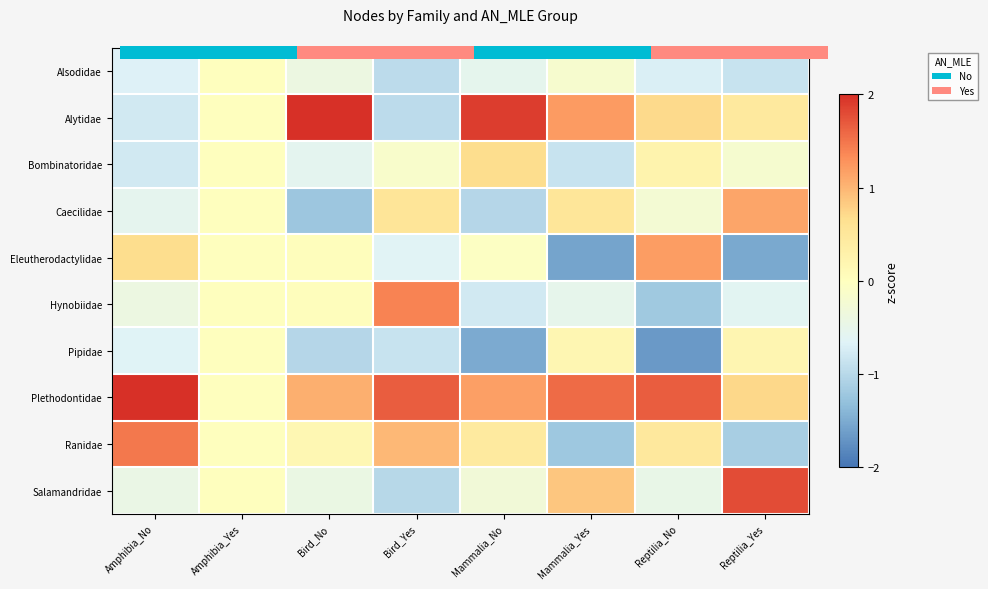

What is the difference between the maximum and minimum values in the Ranidae series?

2.7